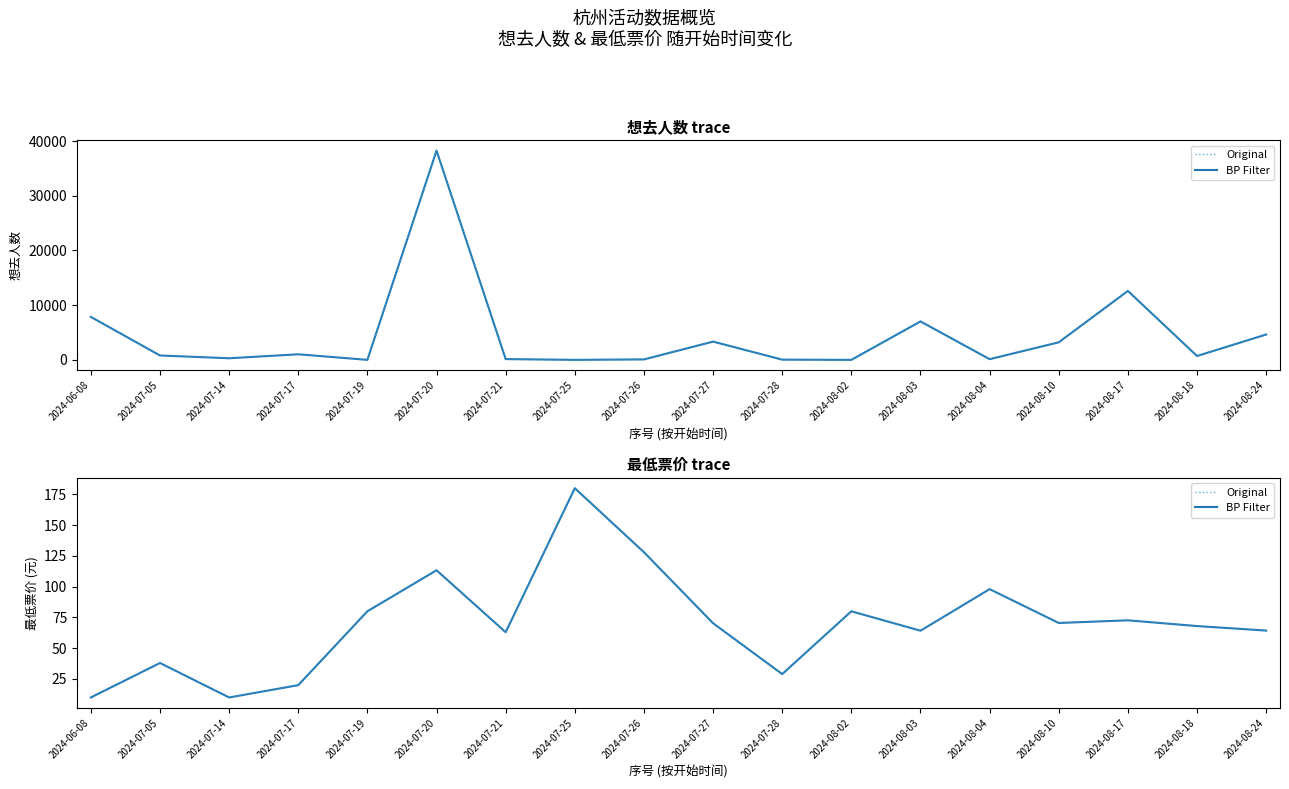

Rank the series by their maximum value, from highest to lowest.

想去人数, 想去人数 (原始), 最低票价, 最低票价 (原始)